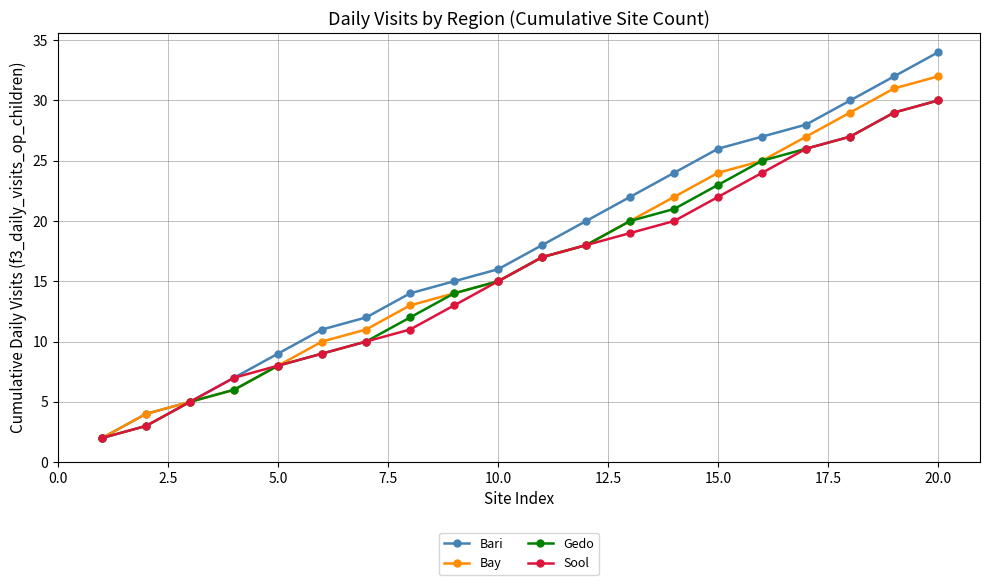

Which series has the widest spread of values?

Bari